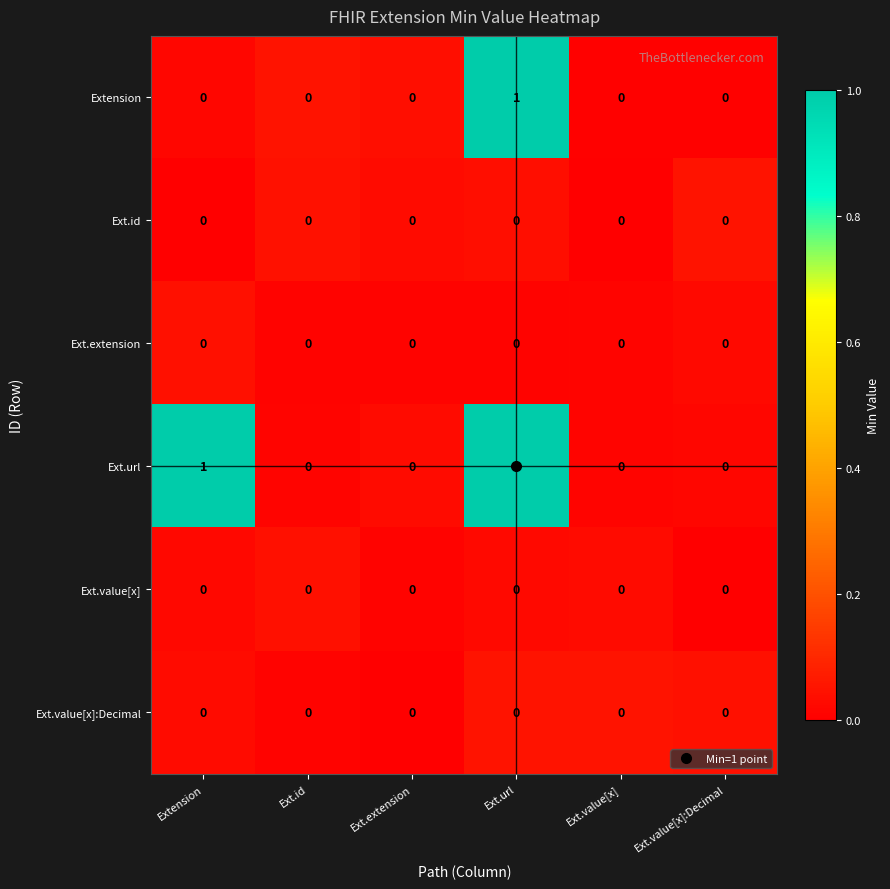

The value of Ext.url at Extension is 2. True or false?

False